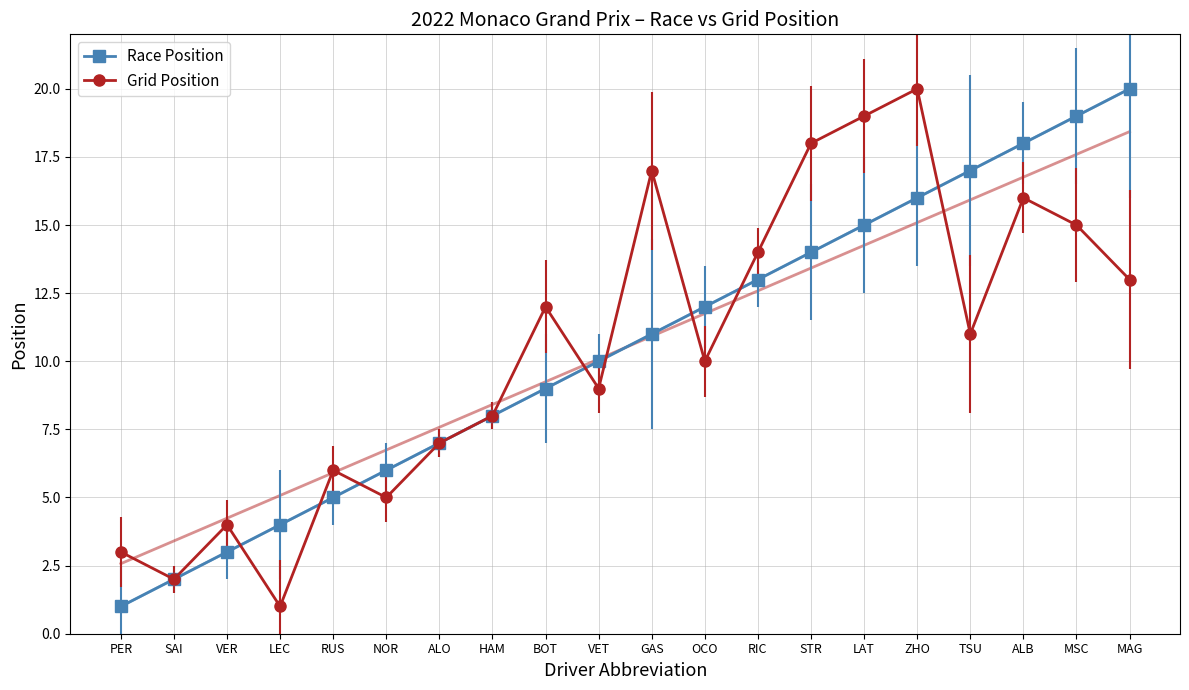

At how many categories does at least one series exceed 18?

4